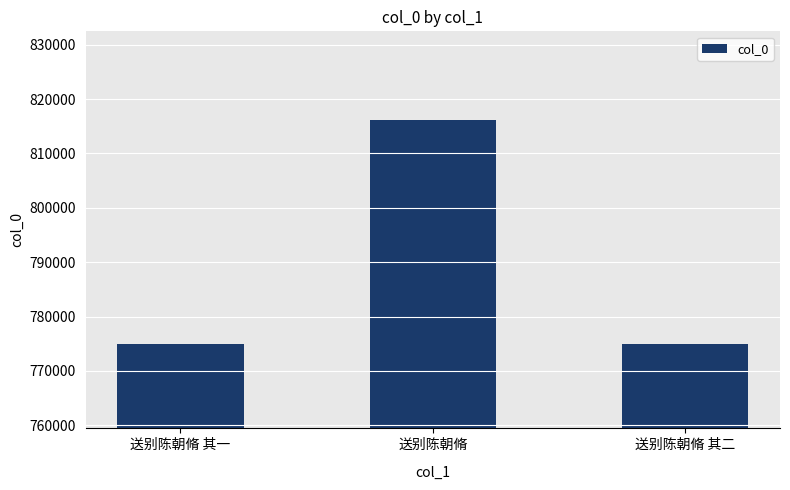

What is the difference between the values at 送别陈朝脩 其二 and 送别陈朝脩?

41199